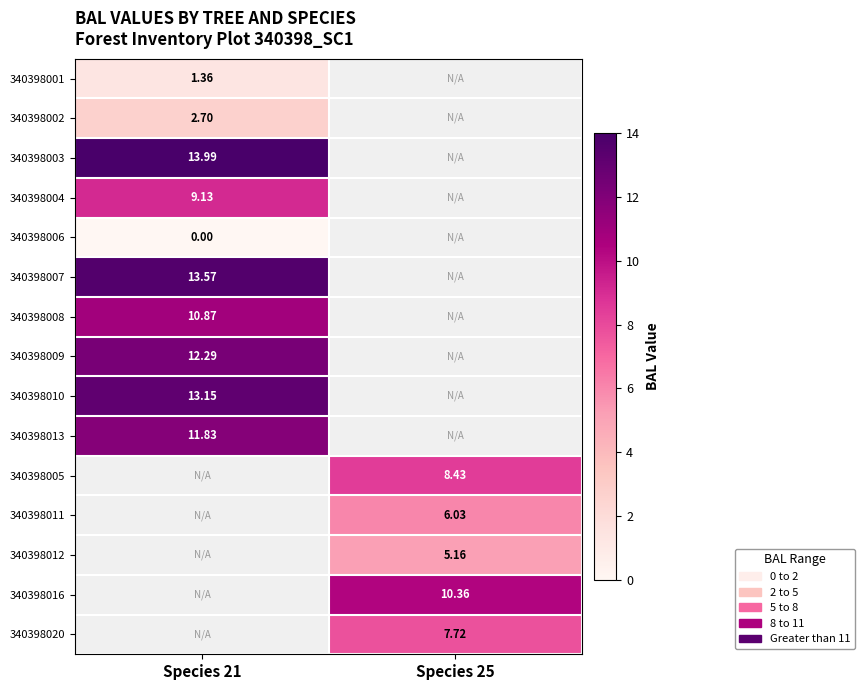

Which has a higher value, Species 21 or Species 25?

Species 25